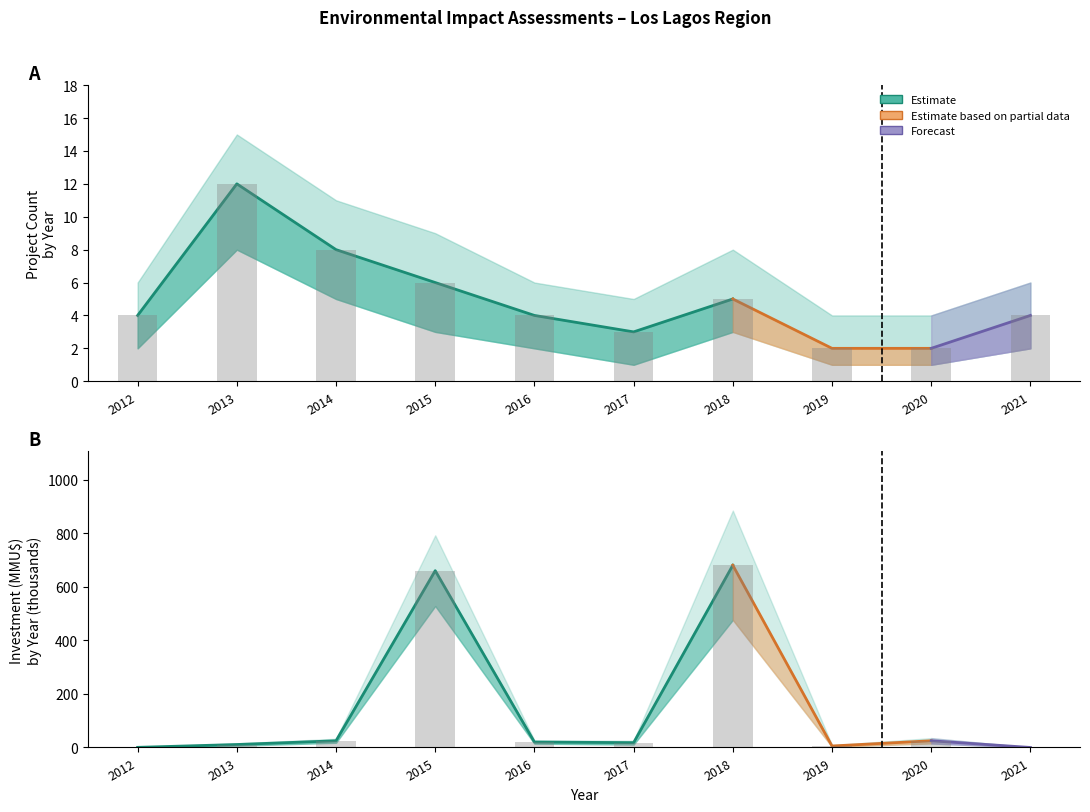

What is the highest value of the Project Count series?

12.0